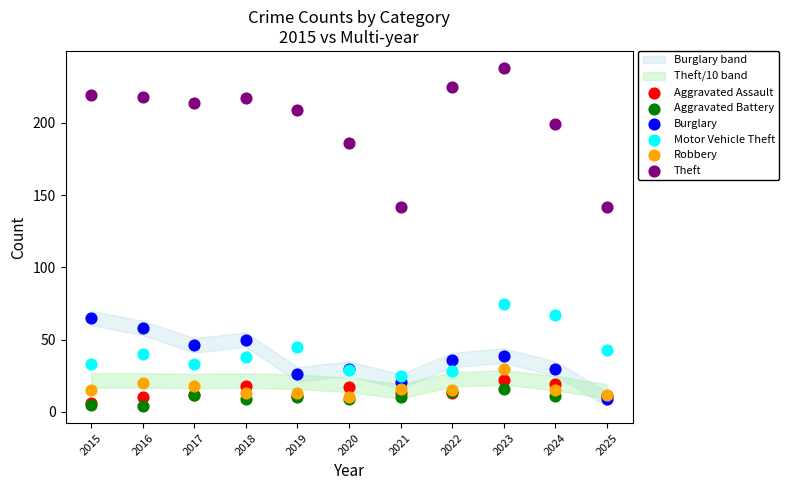

In the Theft series, what Y value is closest to 190?

186